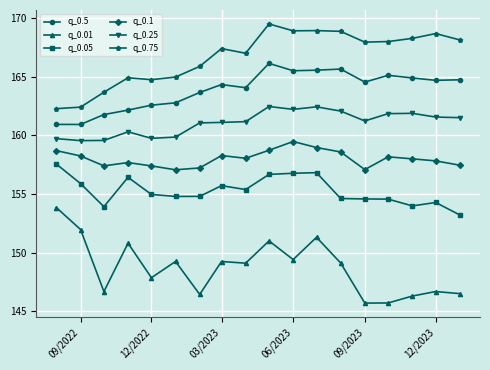

What is the sum of all q_0.5 values?

2950.0